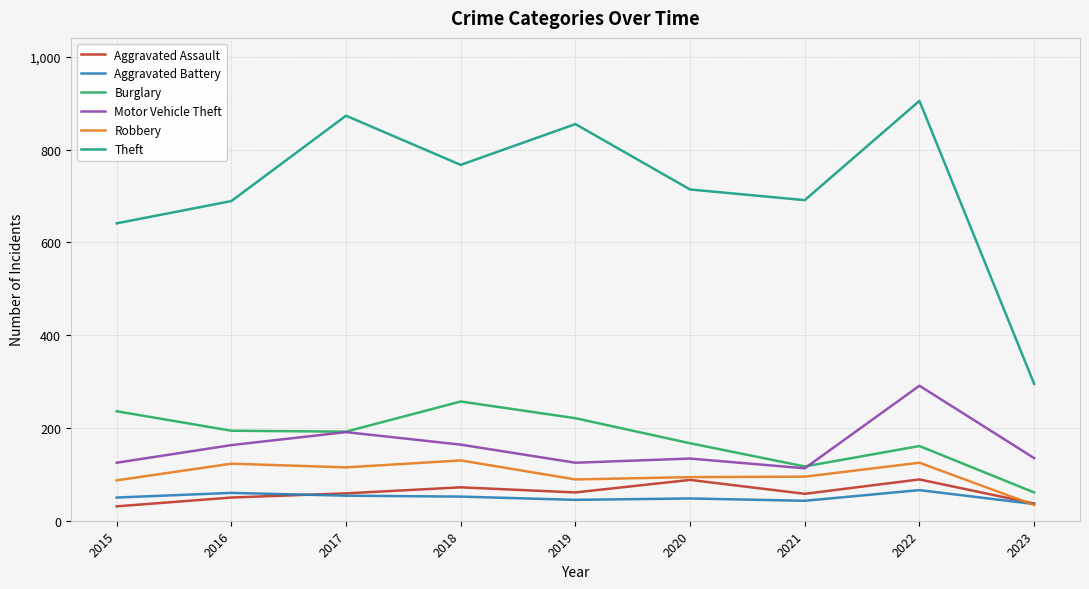

What are all the series names shown in the legend?

Aggravated Assault, Aggravated Battery, Burglary, Motor Vehicle Theft, Robbery, Theft